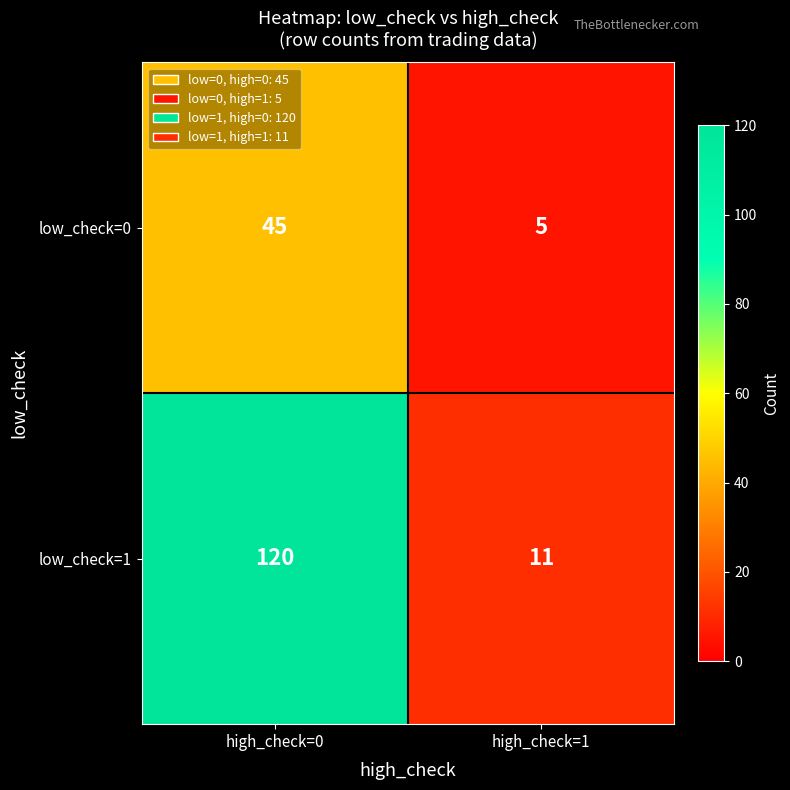

Which series changed the most between high_check=0 and high_check=1?

low_check=1